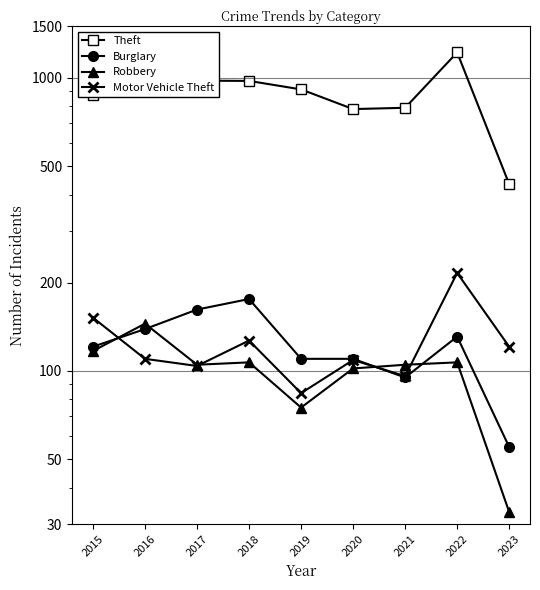

Reading left to right, what are all the values shown in this chart?

Theft: 874	999	979	977	914	783	791	1222	434
Burglary: 121	139	162	176	110	110	95	131	55
Robbery: 117	145	105	107	75	102	105	107	33
Motor Vehicle Theft: 152	110	104	127	84	109	96	216	121